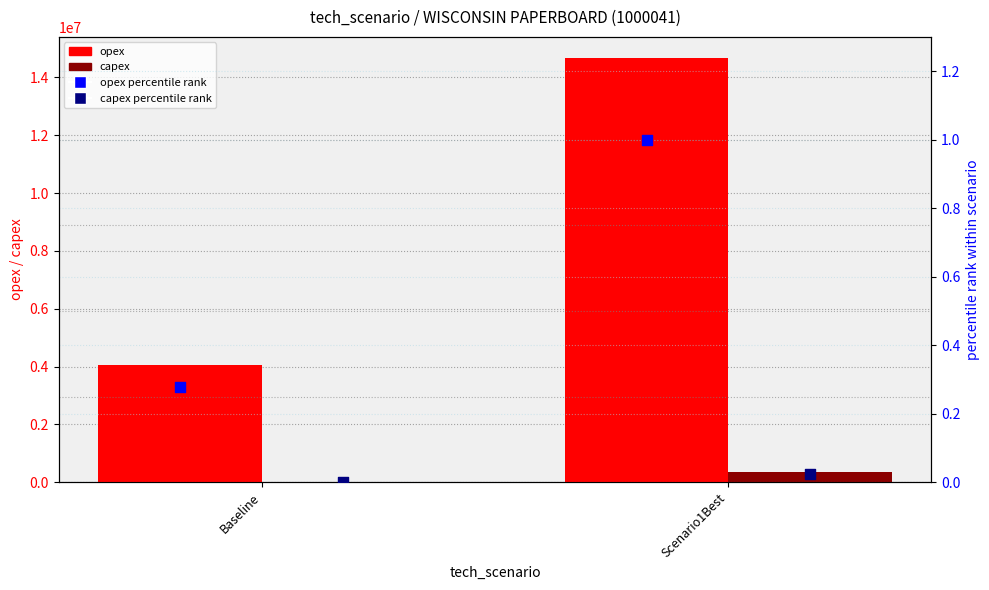

Which series contains the highest Y value?

opex